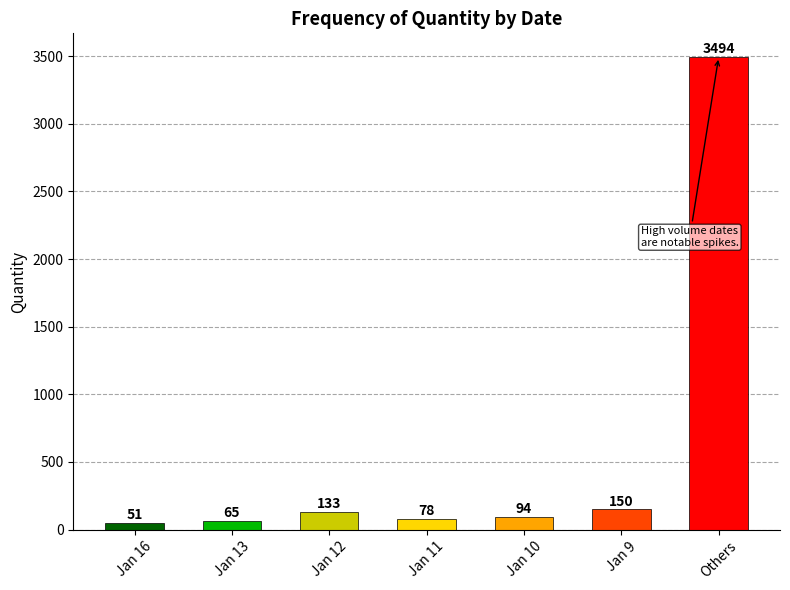

Which category has the lowest value across all series?

Jan 16